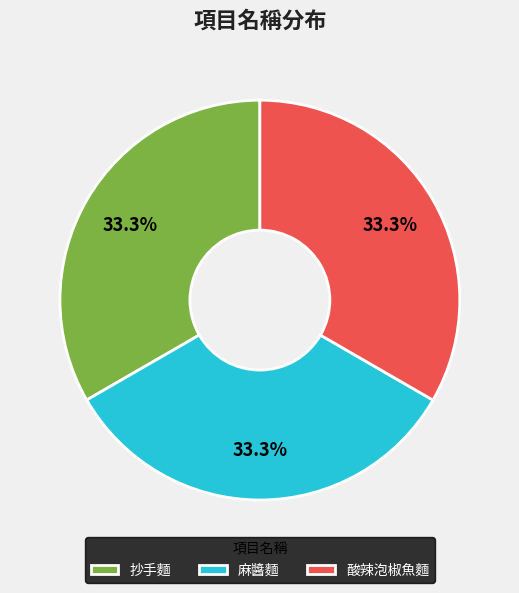

What percentage is NOT represented by 麻醬麵?

66.7%